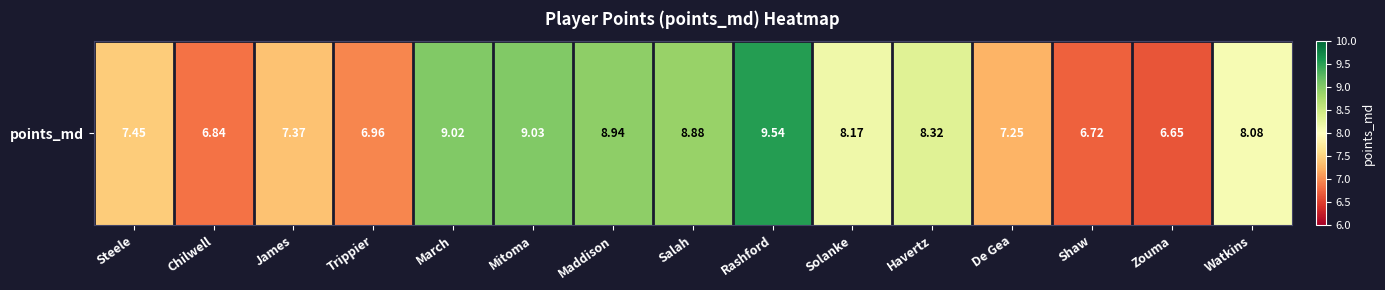

What is the difference between the maximum and minimum values?

2.9